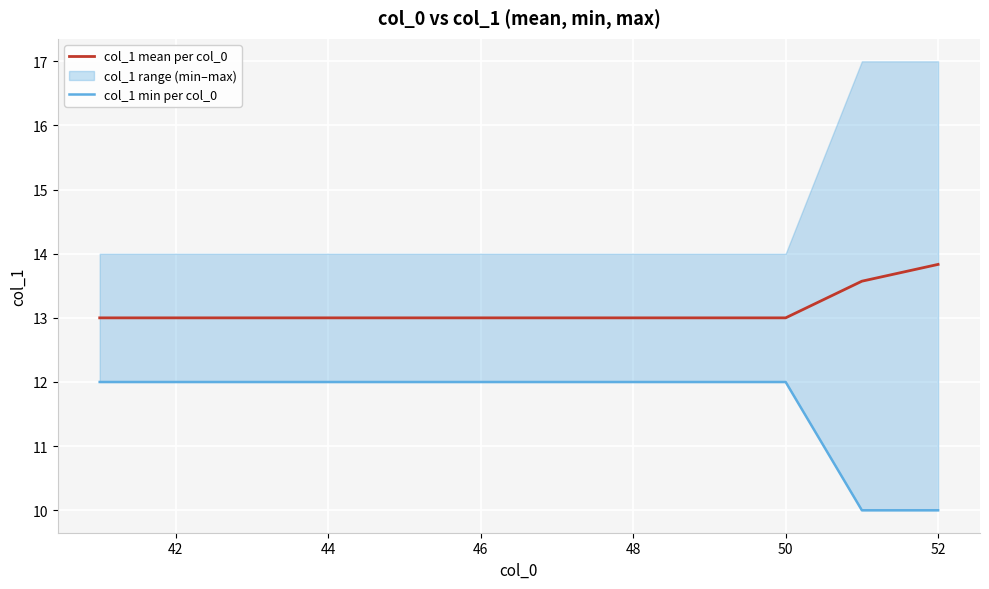

What is the highest value of the col_1 mean per col_0 series?

13.8